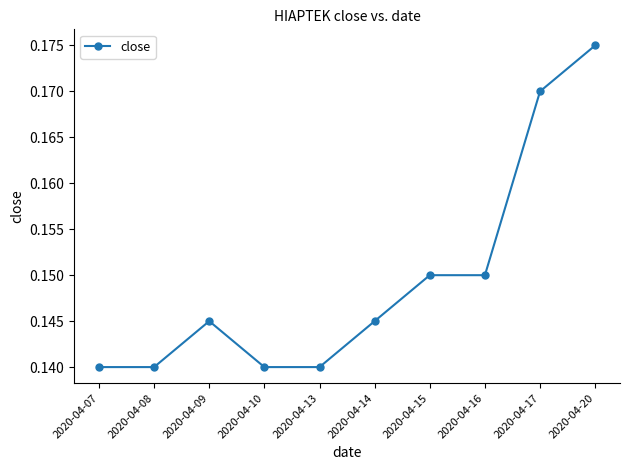

What is the sum of the values at 2020-04-10 and 2020-04-08?

0.3